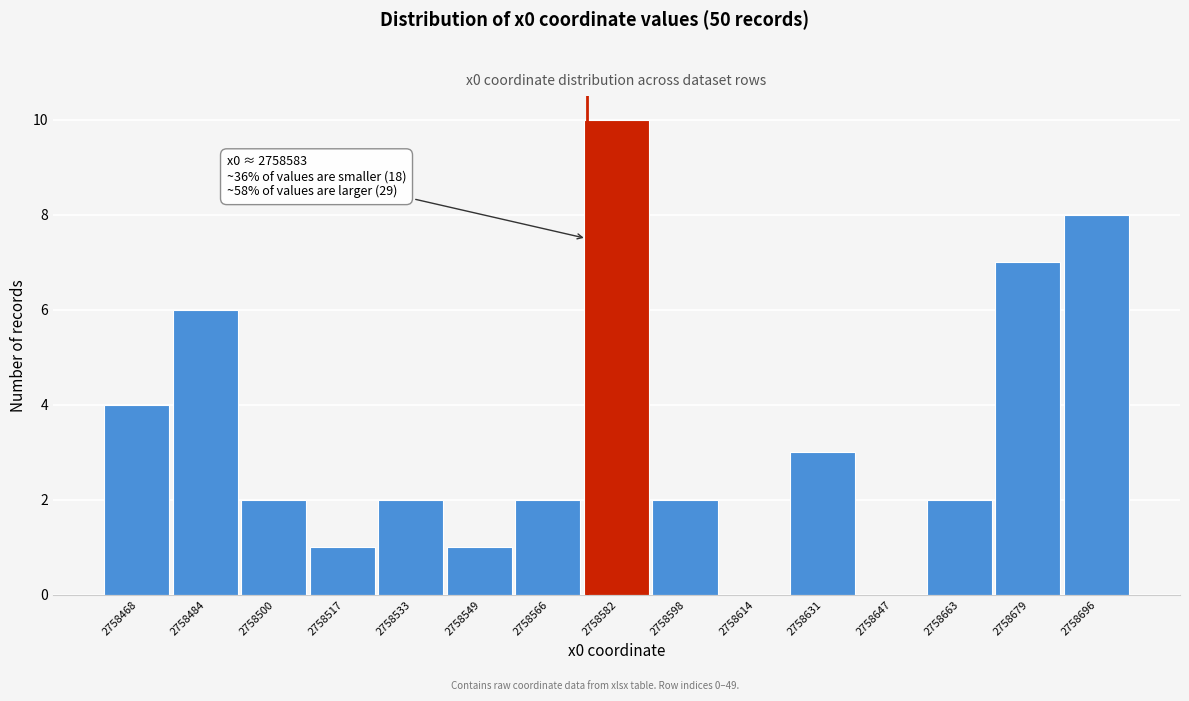

Reading right to left, what are all the values shown in this chart?

2758696=8	2758679=7	2758663=2	2758647=0	2758631=3	2758614=0	2758598=2	2758582=10	2758566=2	2758549=1	2758533=2	2758517=1	2758500=2	2758484=6	2758468=4